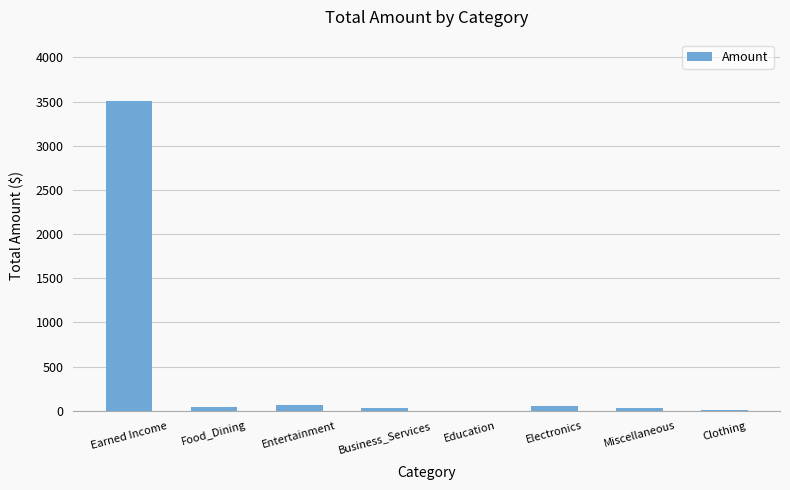

Where is the data nearest to the value 1754?

Entertainment